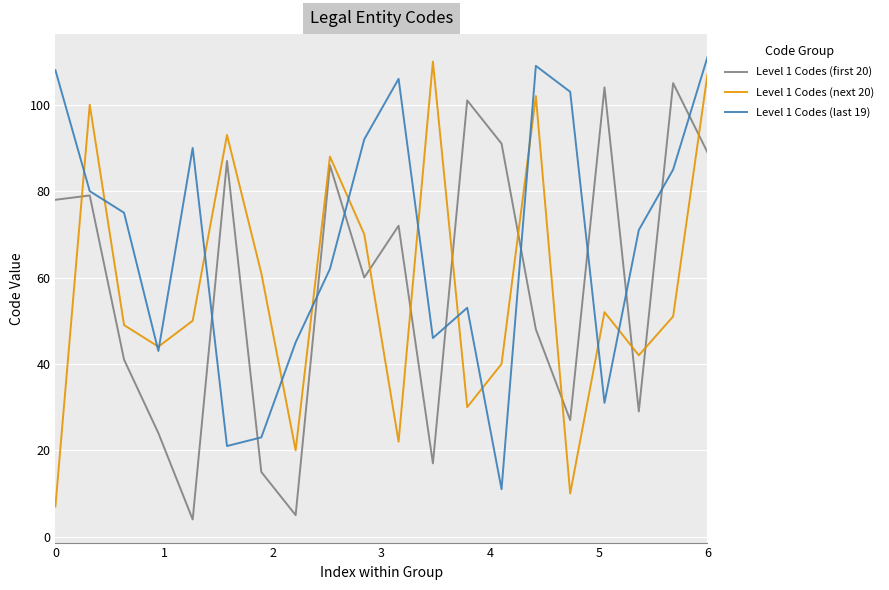

What is the difference between the maximum and minimum values in the Level 1 Codes (next 20) series?

103